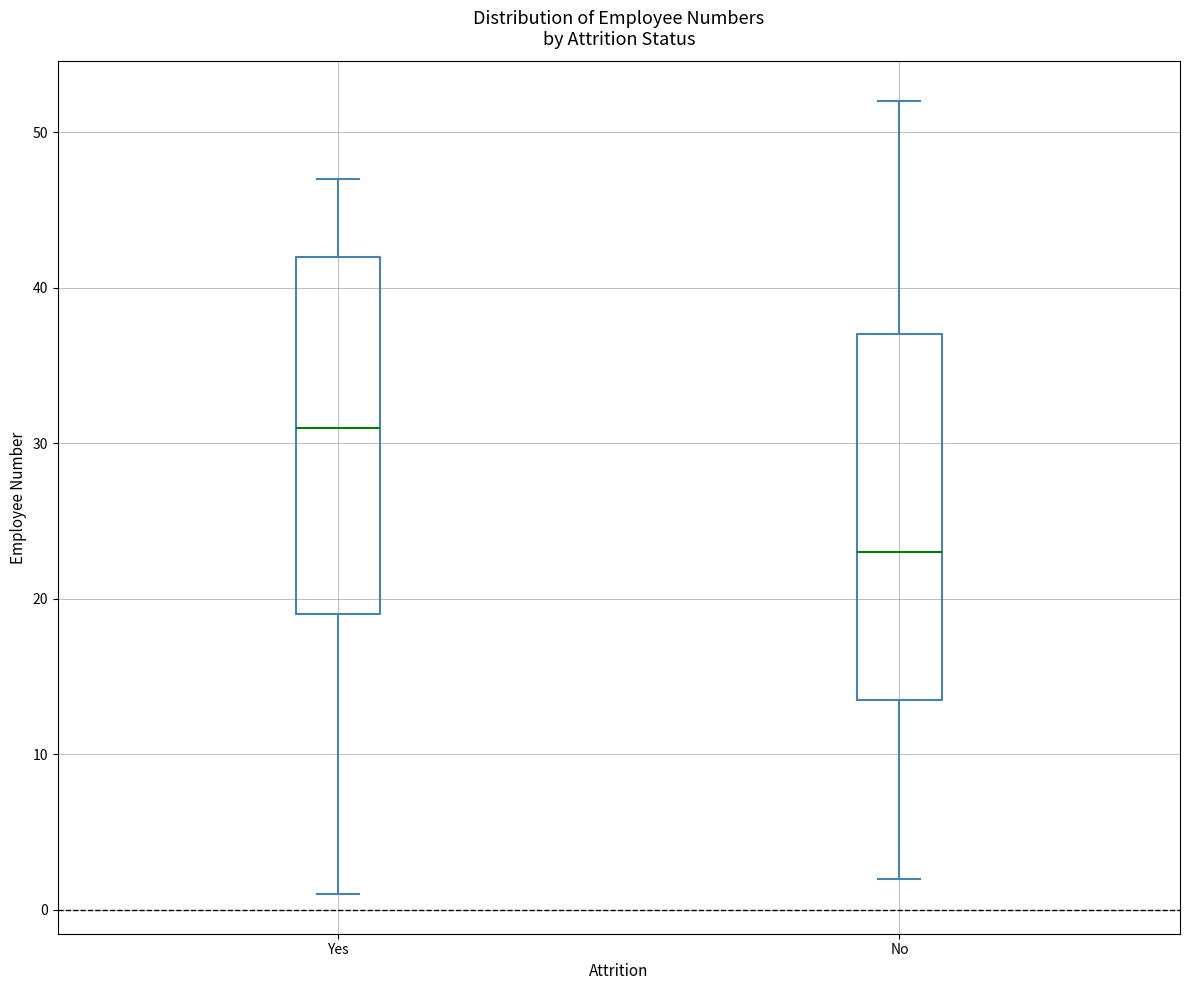

Which box's median line is the lowest?

No